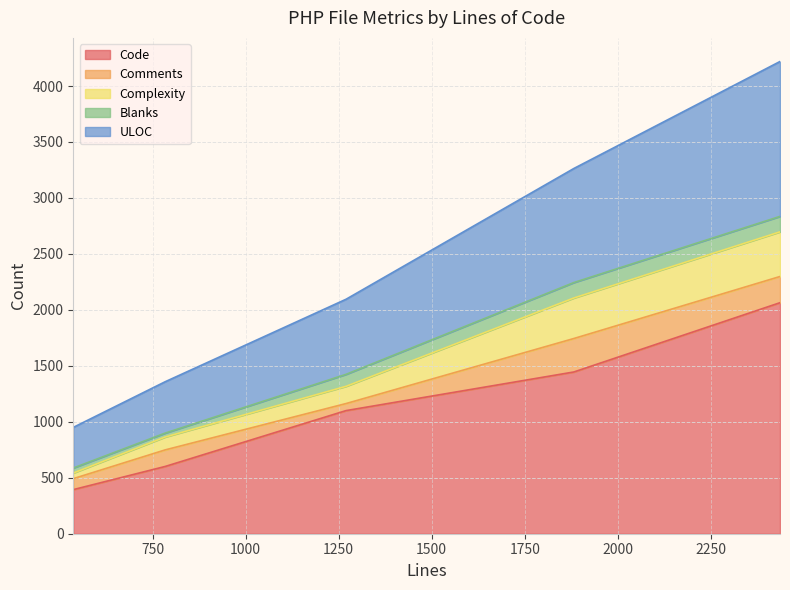

True or false: Comments and ULOC intersect in this chart.

False